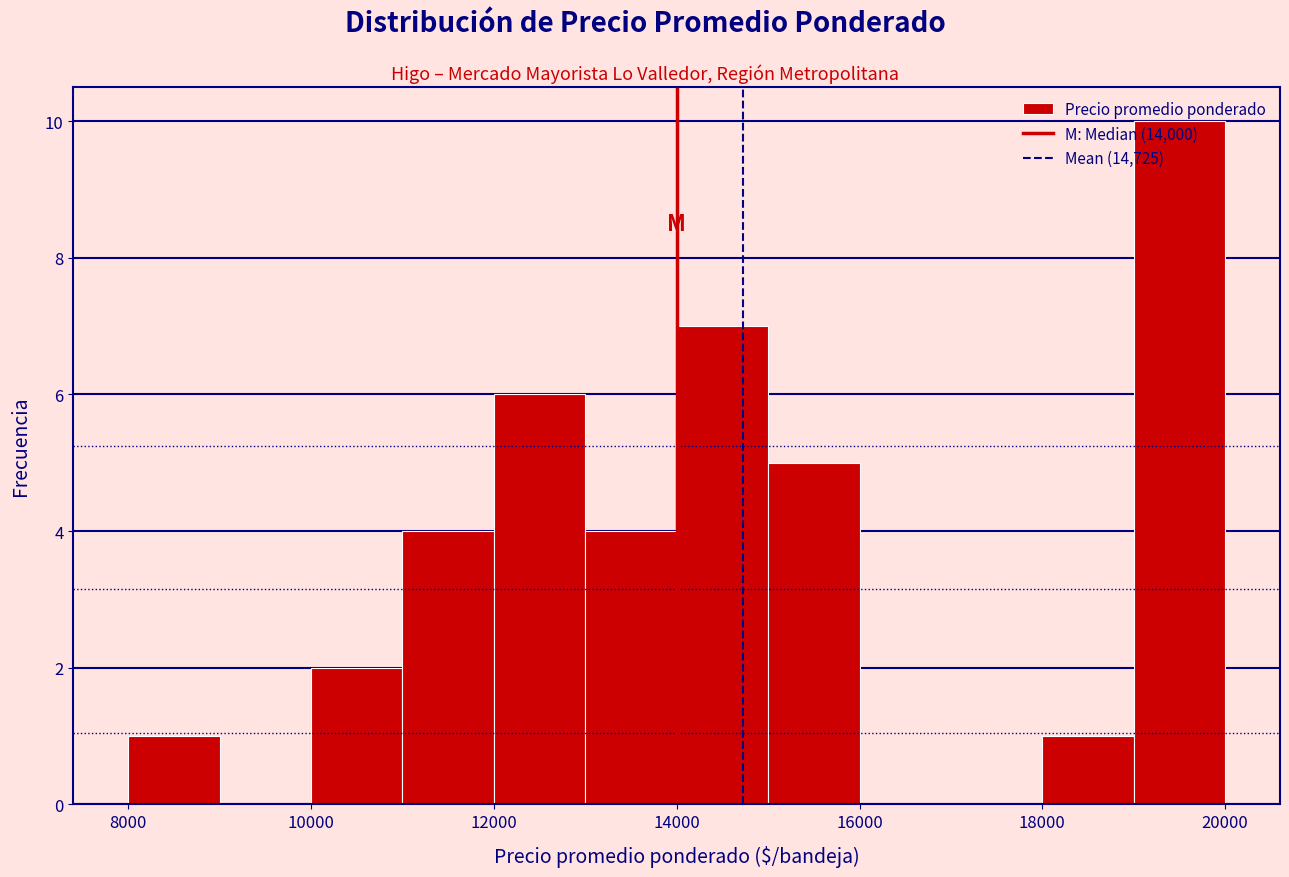

Reading left to right, transcribe this chart: for each bar, give the range it covers on the x-axis and its height. The values are not printed on the chart, so give them approximately, as read against the axis.

8000 to 9000: 1
9000 to 10000: 0
10000 to 11000: 2
11000 to 12000: 4
12000 to 13000: 6
13000 to 14000: 4
14000 to 15000: 7
15000 to 16000: 5
16000 to 17000: 0
17000 to 18000: 0
18000 to 19000: 1
19000 to 20000: 10